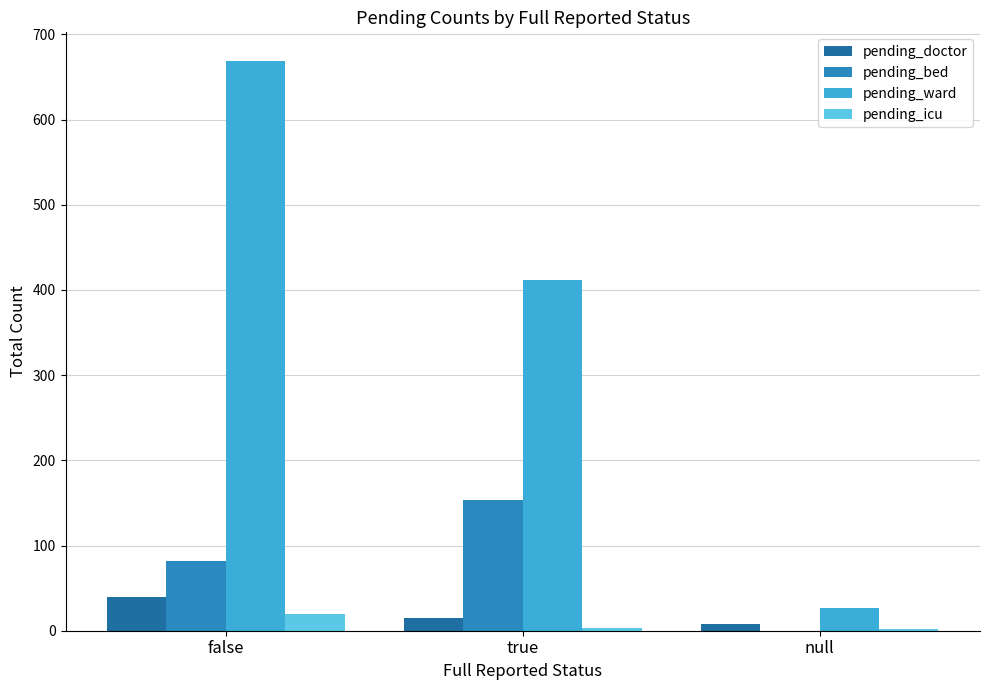

What is the total value across all series at null?

37